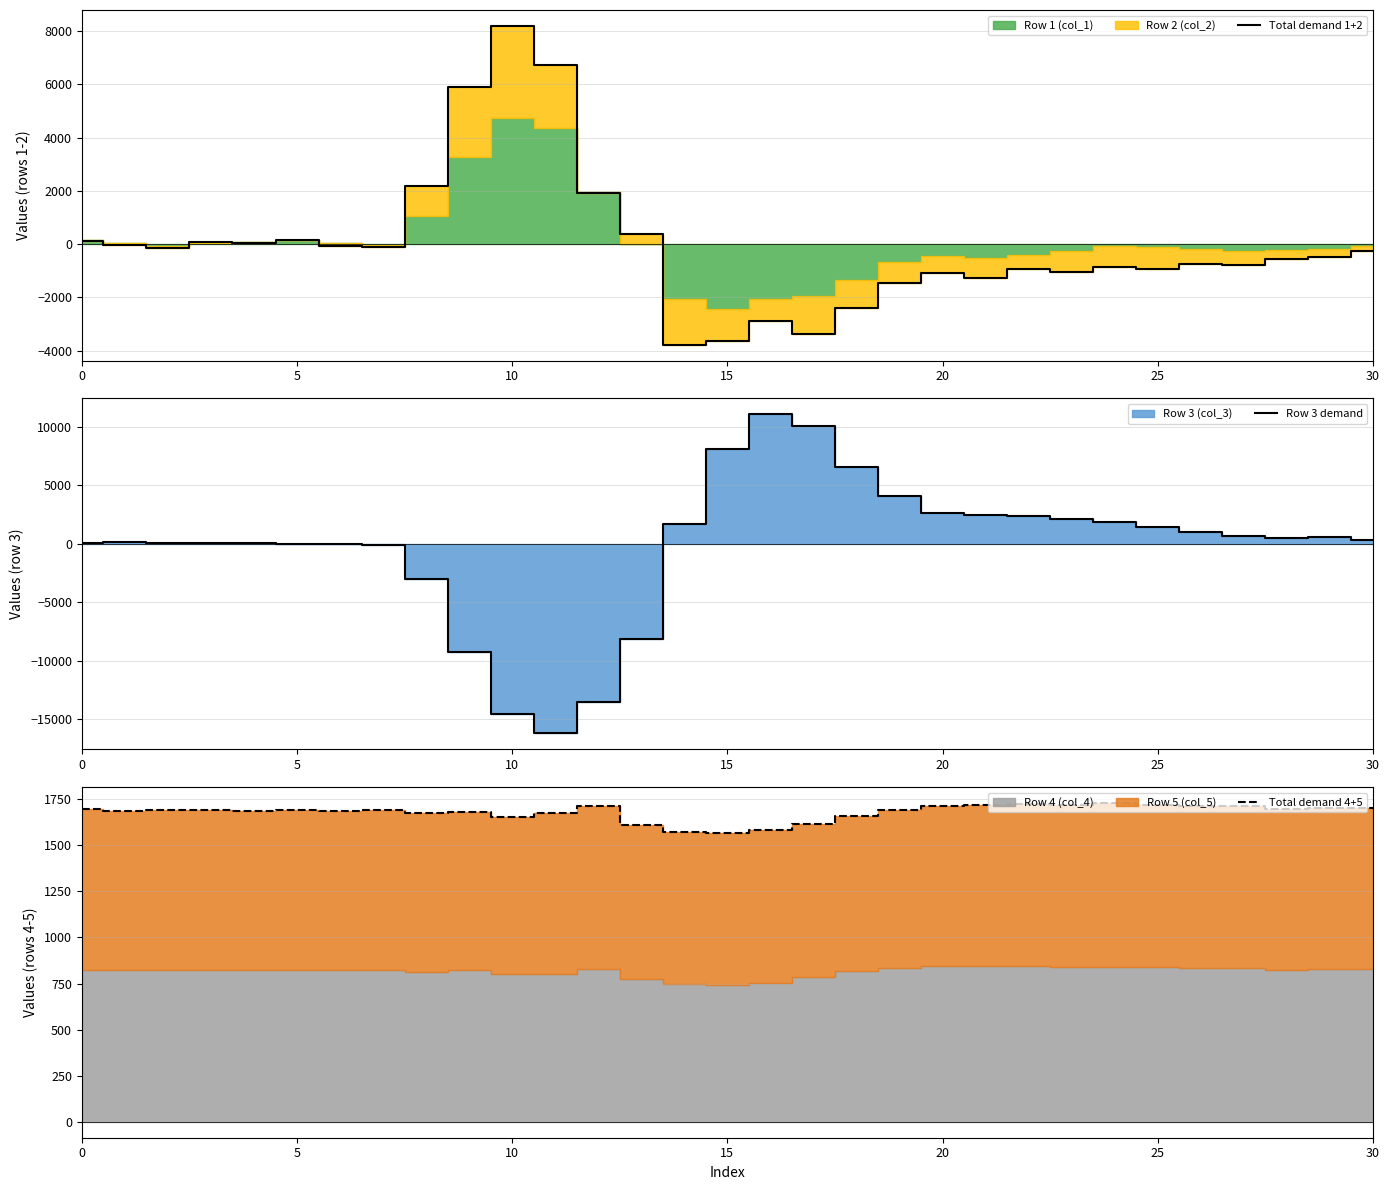

The Row 3 demand series shows -12438 at 9. True or false?

False